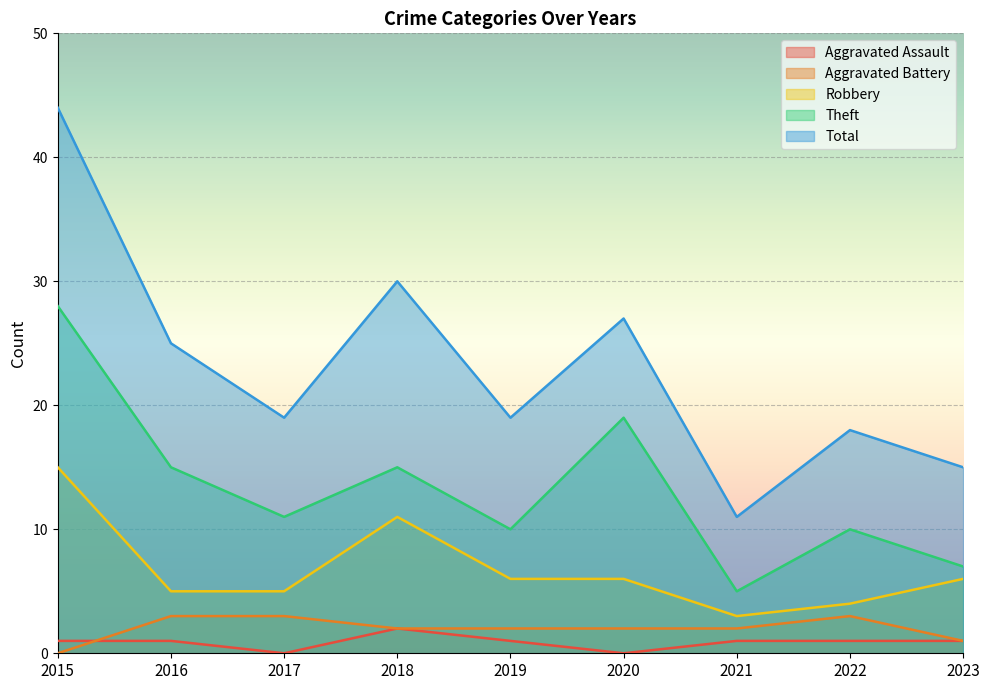

Which series changed the most between 2016 and 2020?

Theft